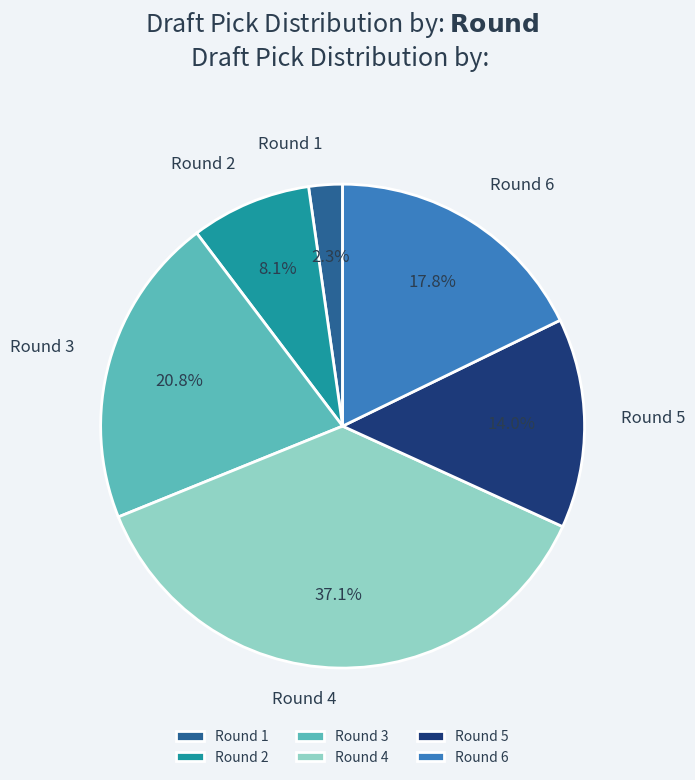

To the nearest percent, what is the average slice percentage?

17%